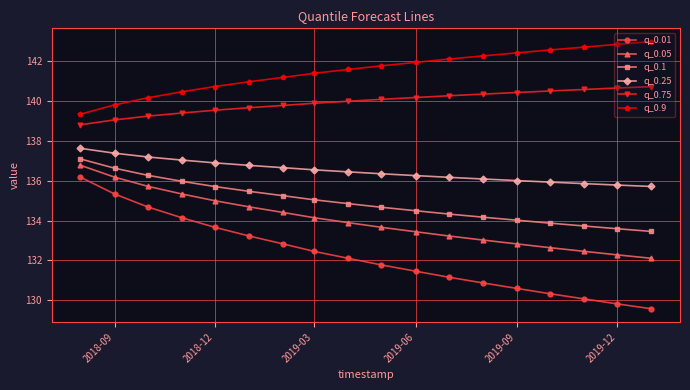

How many lines are shown in the chart?

6